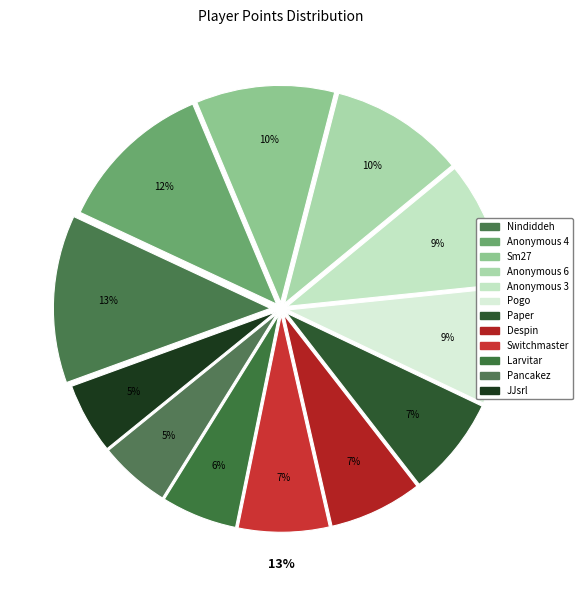

Count the number of slices in the pie.

12